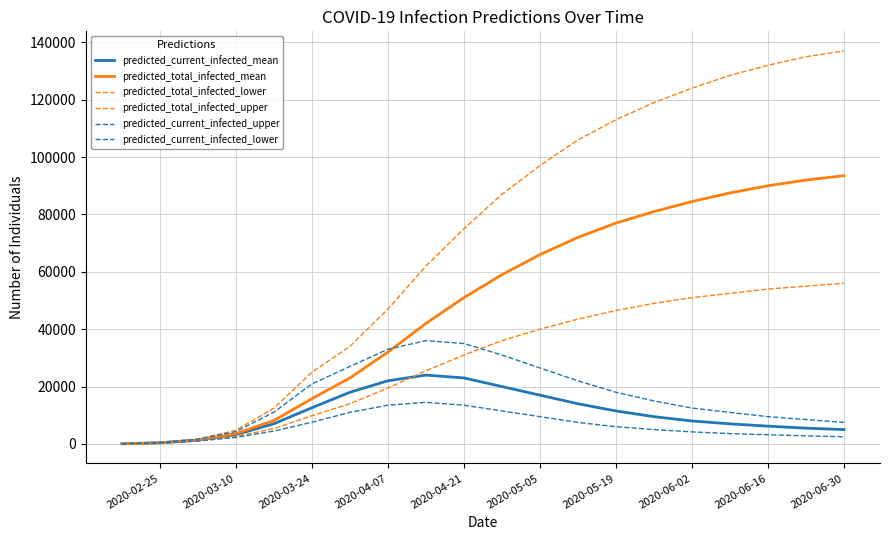

Is this an area chart (filled region under the line)?

No